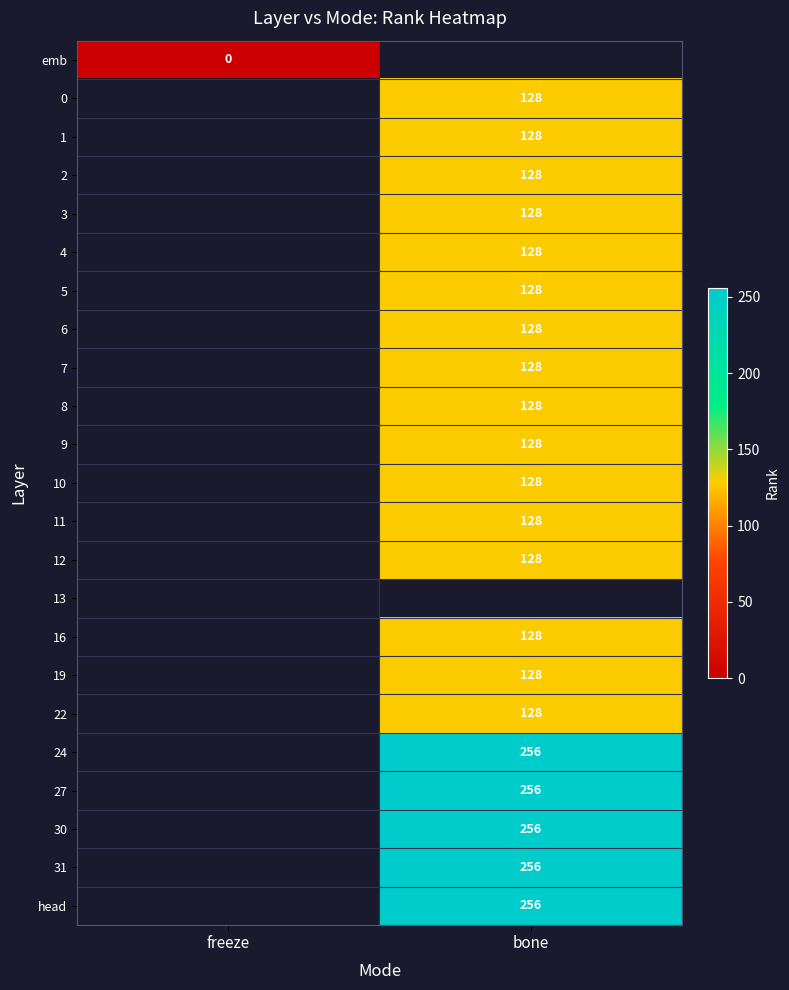

The 30 series shows 256 at bone. True or false?

True